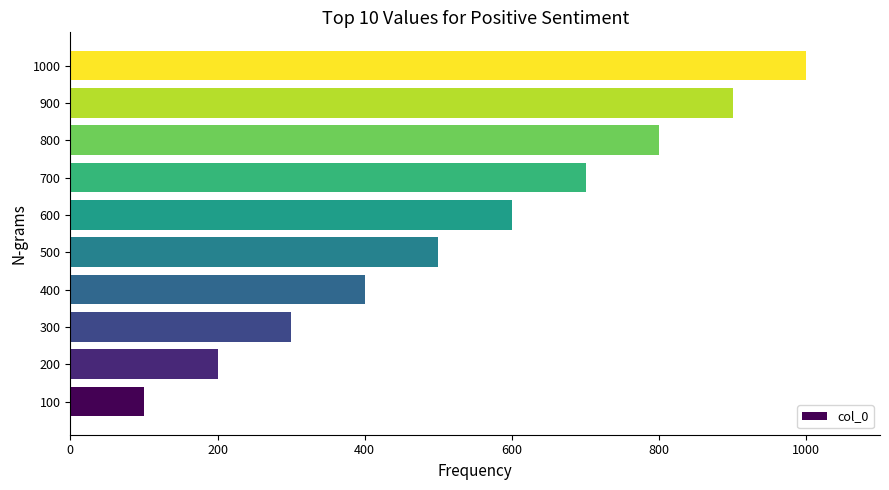

How many bars are there in total?

10